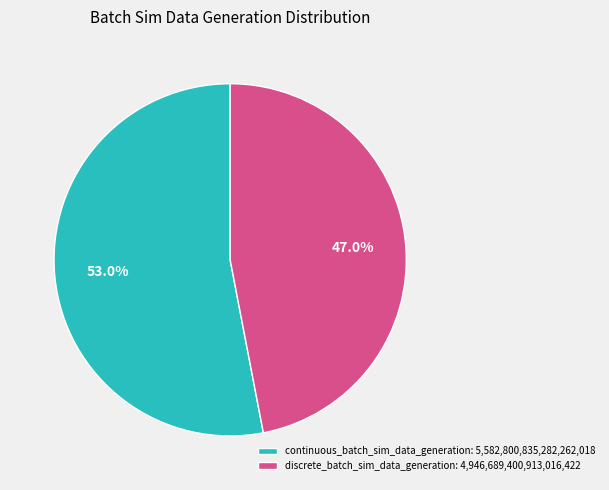

To the nearest percent, what portion does continuous_batch_sim_data_generation represent?

53%